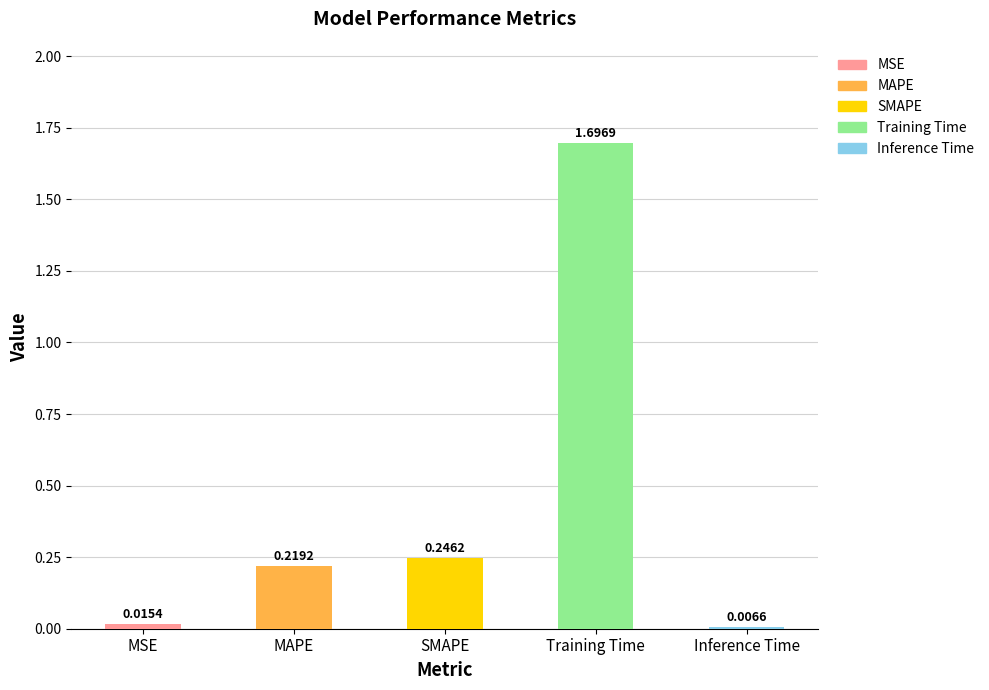

What is the average value?

0.4